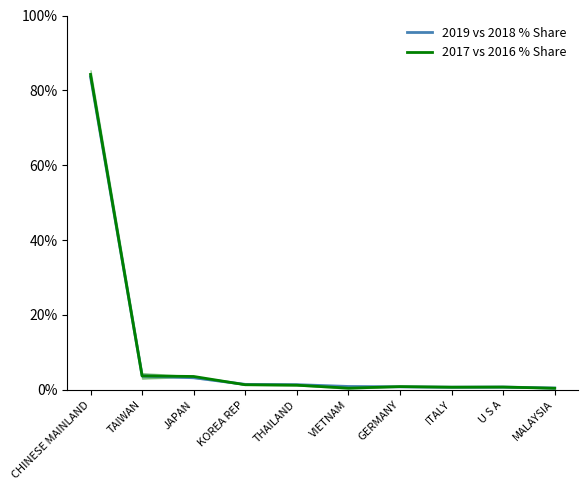

Rank the series by their maximum value, from highest to lowest.

2017 vs 2016 % Share, 2019 vs 2018 % Share